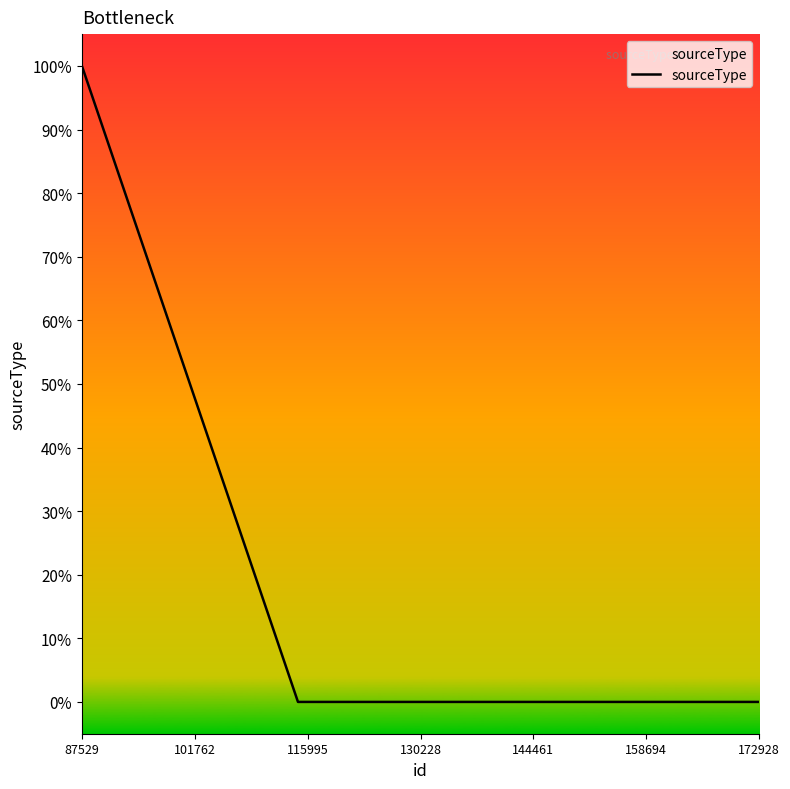

Does the chart have visible grid lines?

No